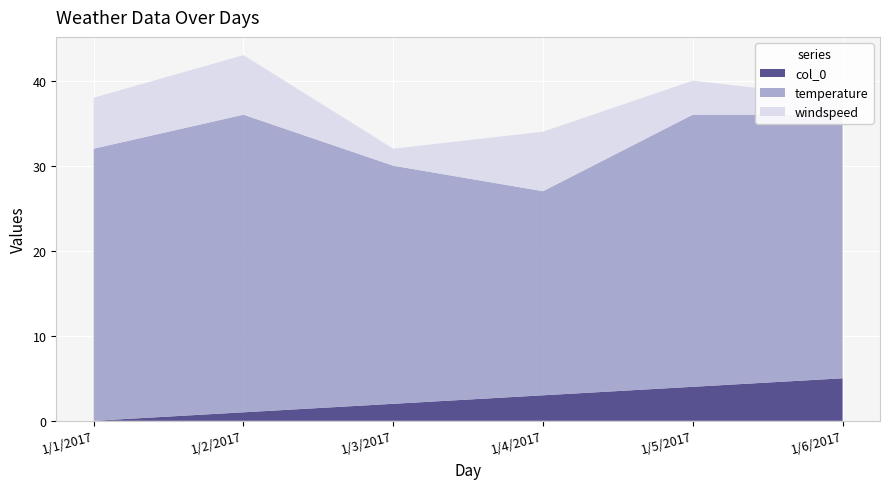

Reading left to right, what are all the values shown in this chart?

col_0: 0	1	2	3	4	5
temperature: 32	35	28	24	32	31
windspeed: 6	7	2	7	4	2